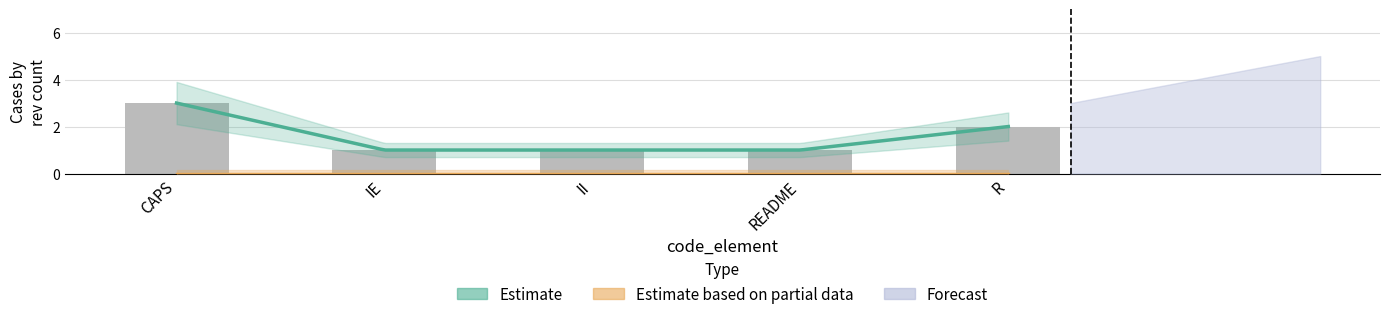

What is the label of the 2nd bar from the right?

README